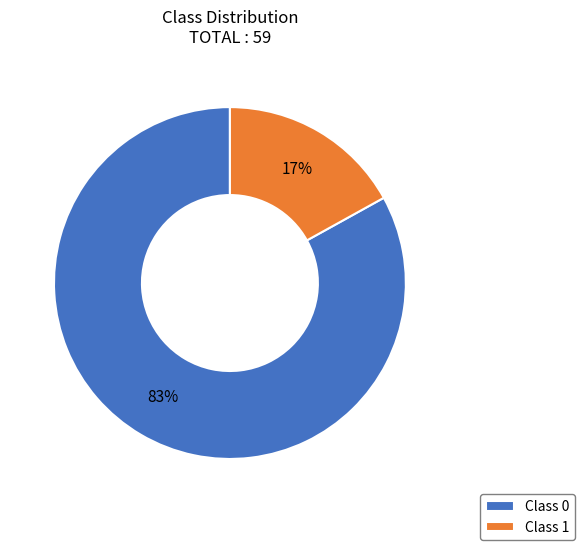

To the nearest percent, what is the combined percentage of Class 1 and Class 0?

100%